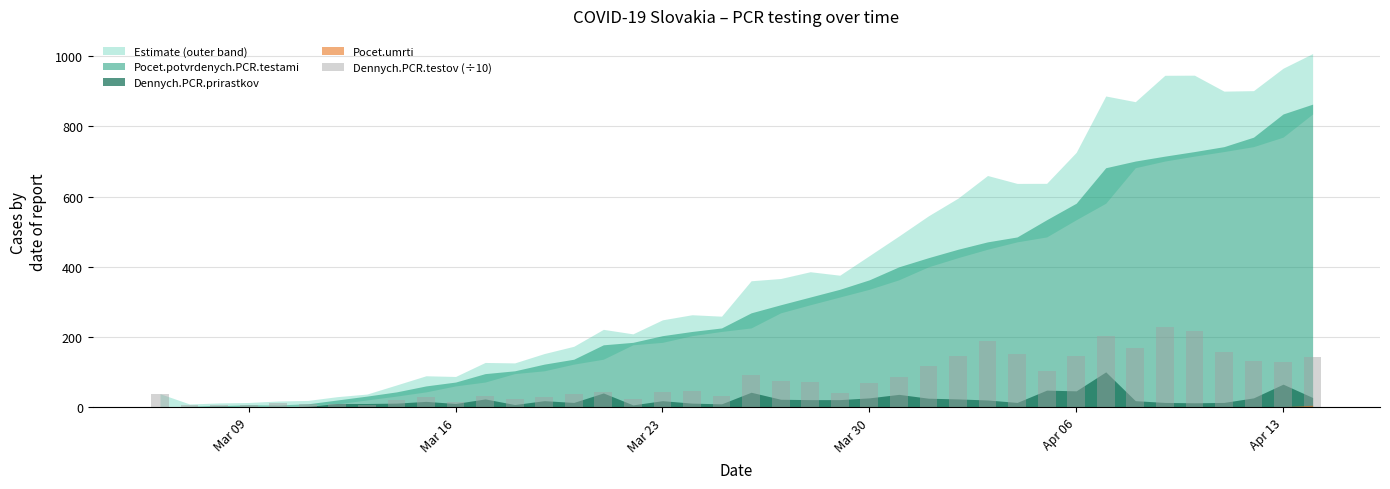

What is the value of the 7th bar from the left?

9.5